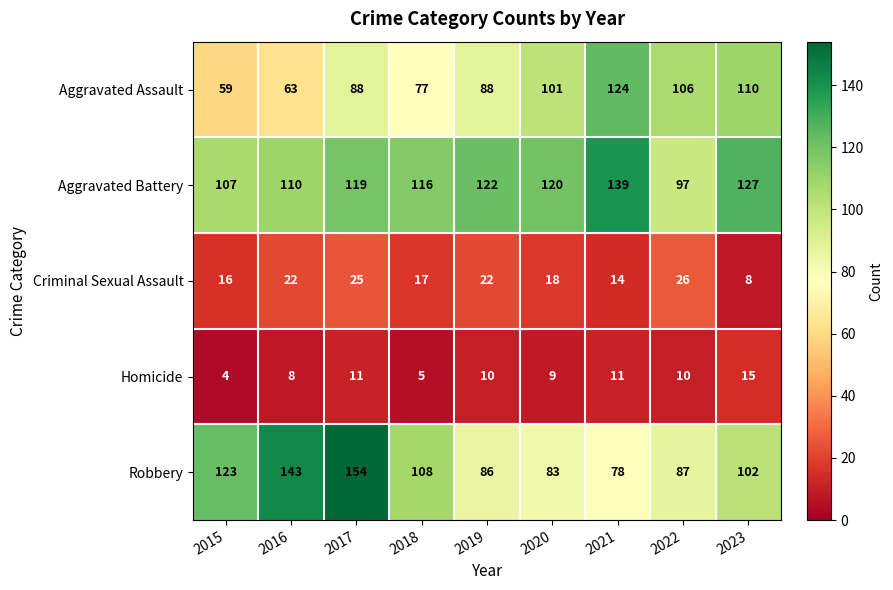

Which series has the largest total across all categories?

Aggravated Battery